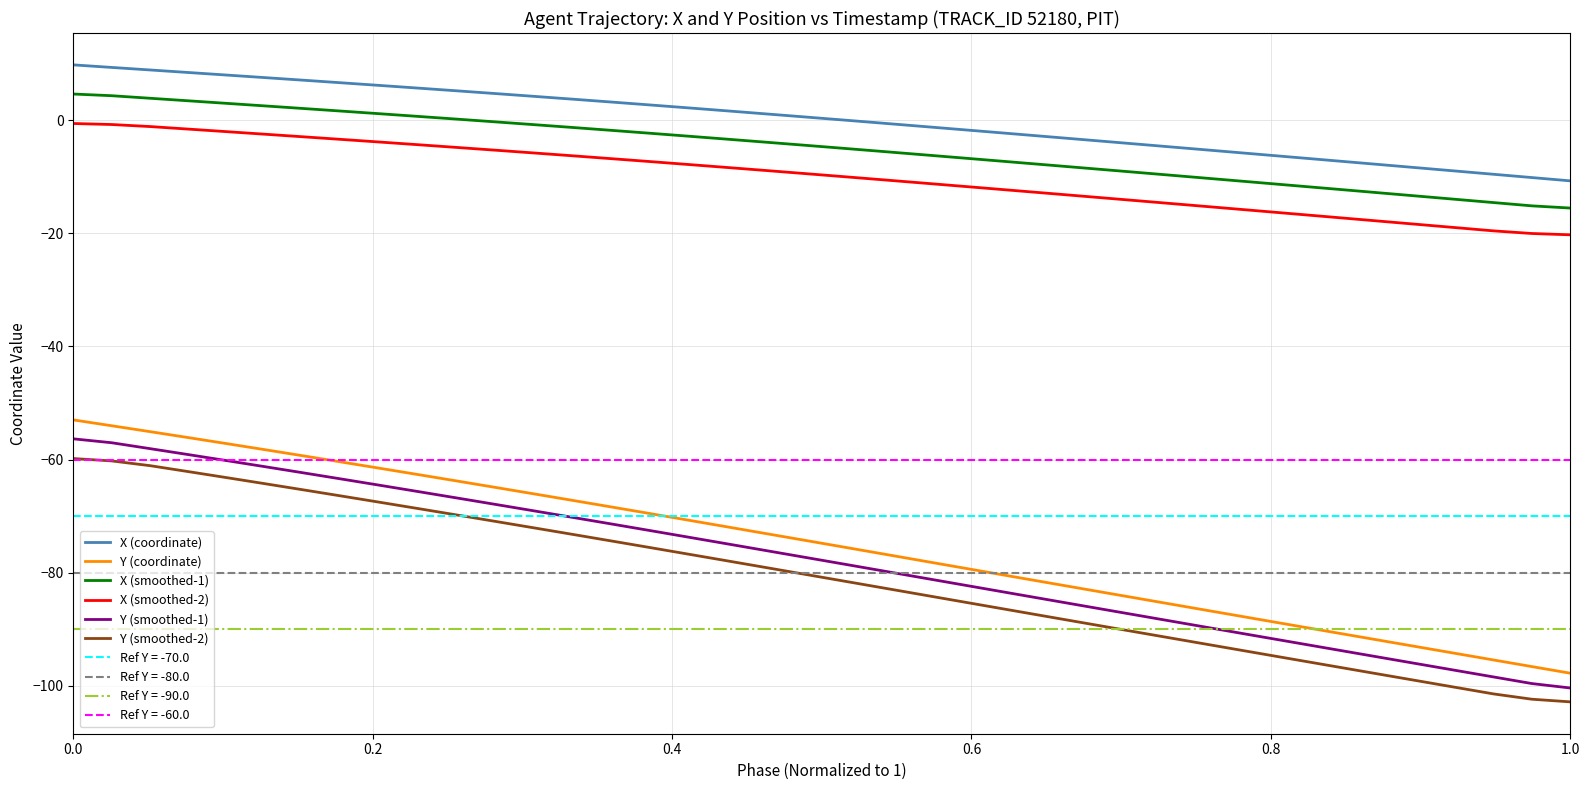

True or false: Y (smoothed-1) and X (smoothed-2) cross at least once.

False